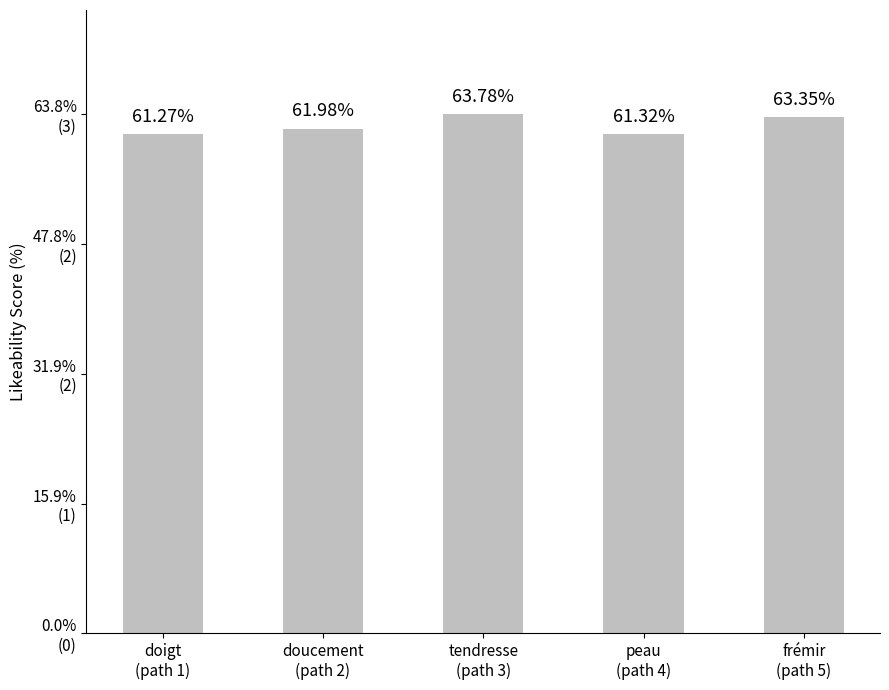

What position from the left is tendresse
(path 3)?

3